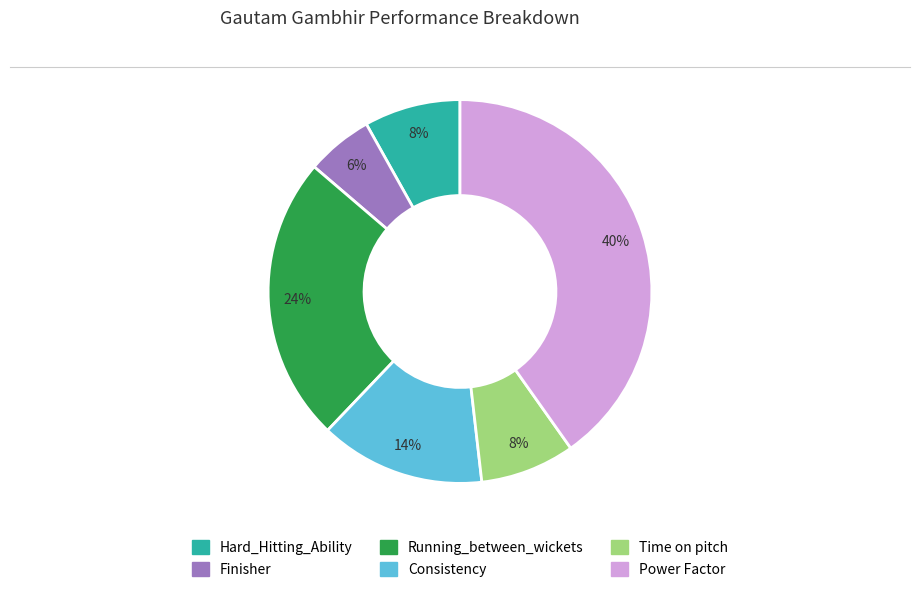

True or false: Hard_Hitting_Ability accounts for 1% of the total.

False